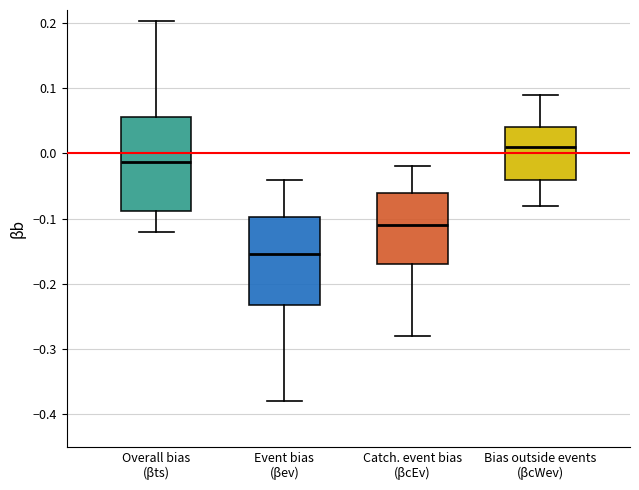

Reading left to right, read every box against the y-axis: the position of its median line, the range the box covers, and the ends of its whiskers. The values are not printed on the chart, so give them approximately, as read against the axis.

Overall bias (βts): median -0.01, box -0.09 to 0.06, whiskers -0.12 to 0.20
Event bias (βev): median -0.15, box -0.23 to -0.10, whiskers -0.38 to -0.04
Catch. event bias (βcEv): median -0.11, box -0.17 to -0.06, whiskers -0.28 to -0.02
Bias outside events (βcWev): median 0.01, box -0.04 to 0.04, whiskers -0.08 to 0.09